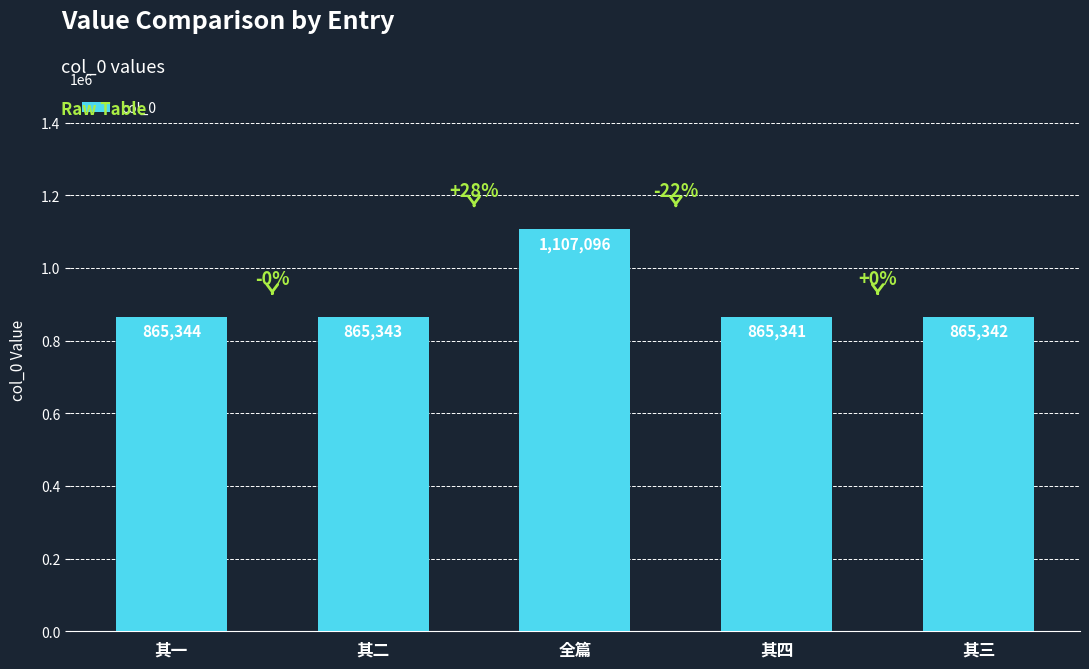

What is the ratio of the value at 全篇 to the value at 其二?

1.3